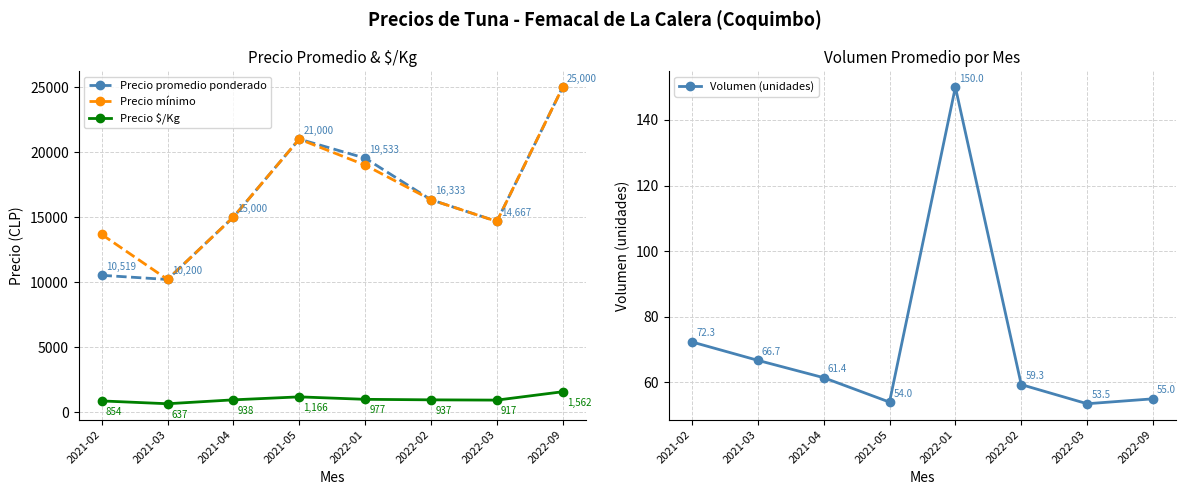

What position from the left is 2022-02?

6